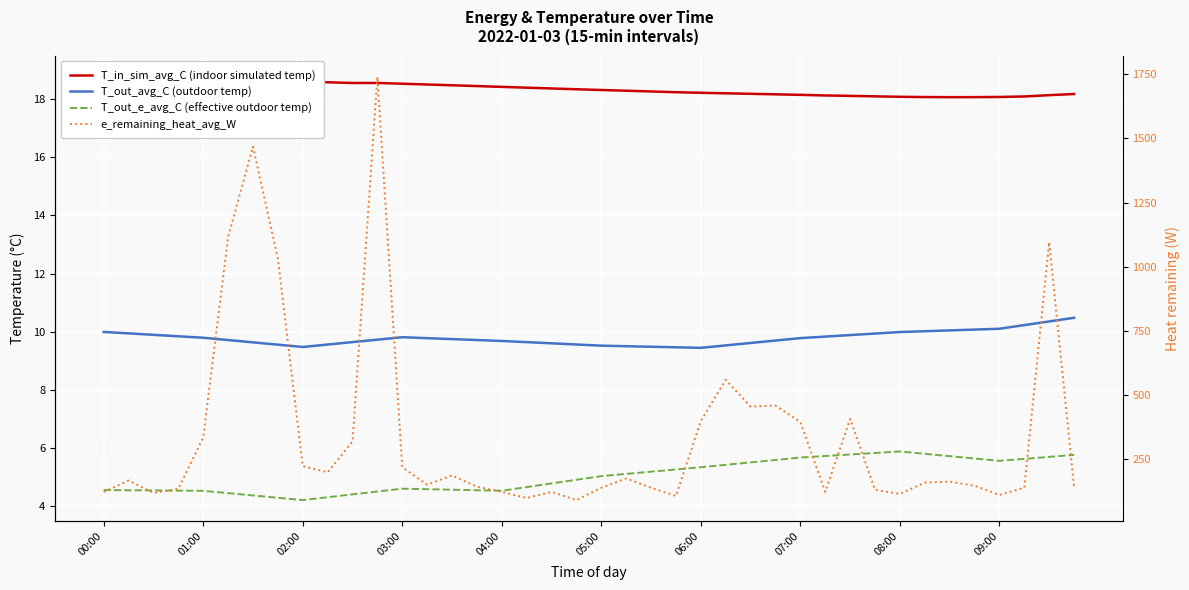

At 31, list the series in order from smallest to largest.

T_out_e_avg_C (effective outdoor temp), T_out_avg_C (outdoor temp), T_in_sim_avg_C (indoor simulated temp), e_remaining_heat_avg_W